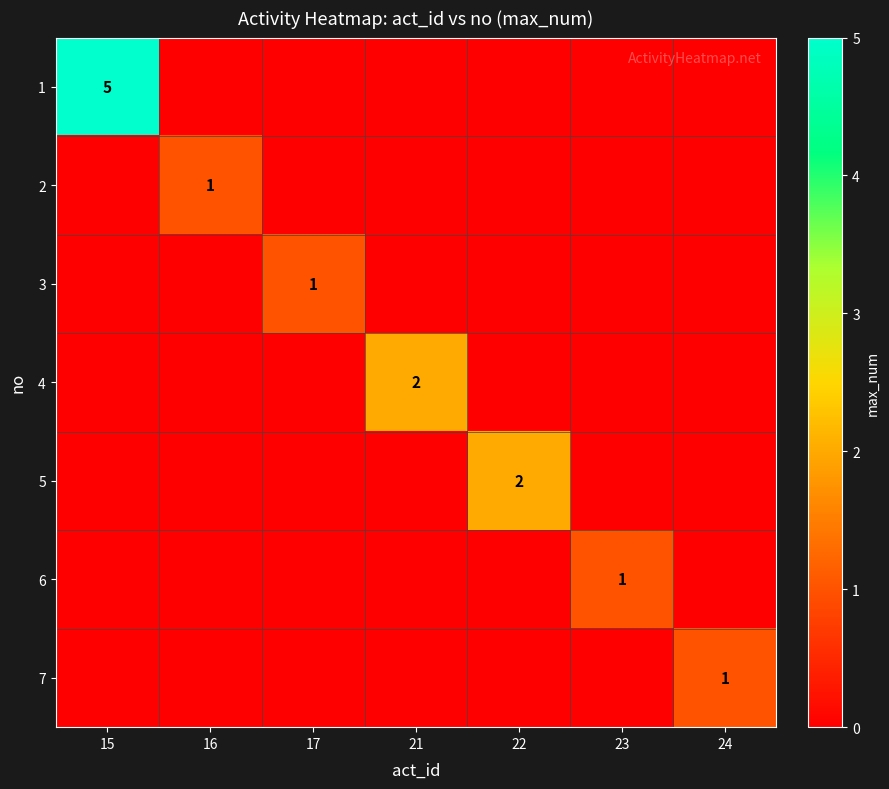

Which series has the widest spread of values?

1